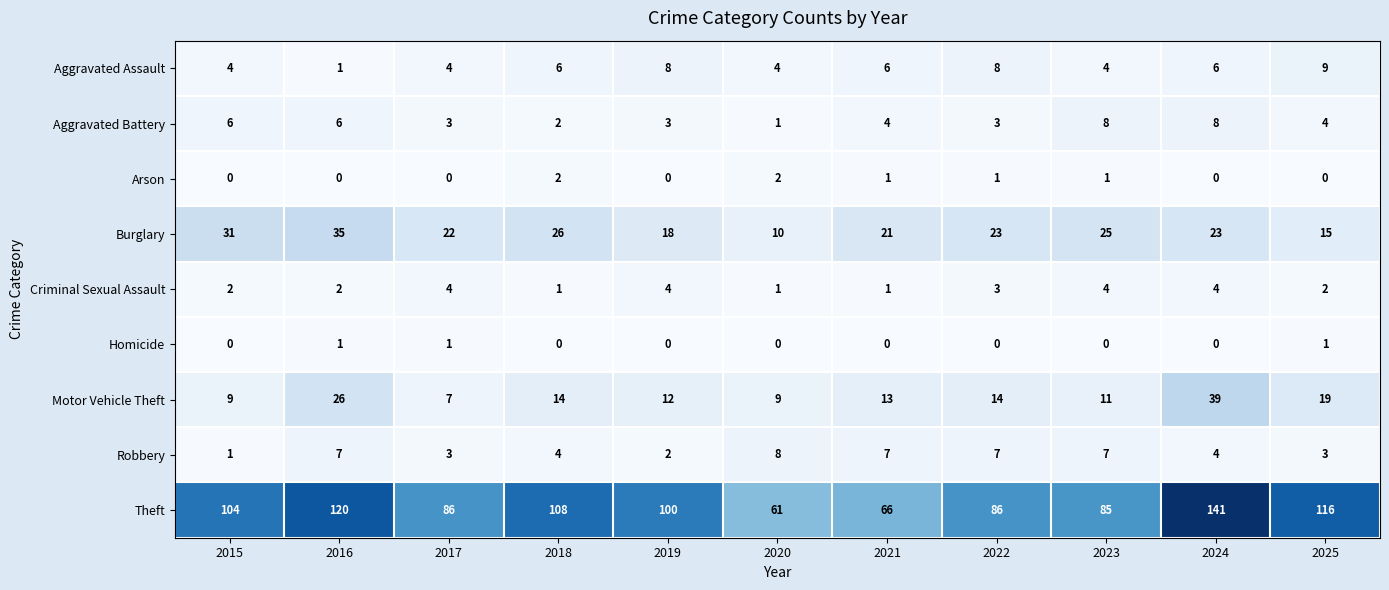

What is the difference between the Theft values at 2018 and 2015?

4